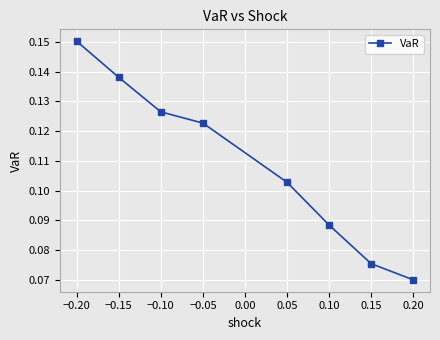

What position from the right is 0.05?

4